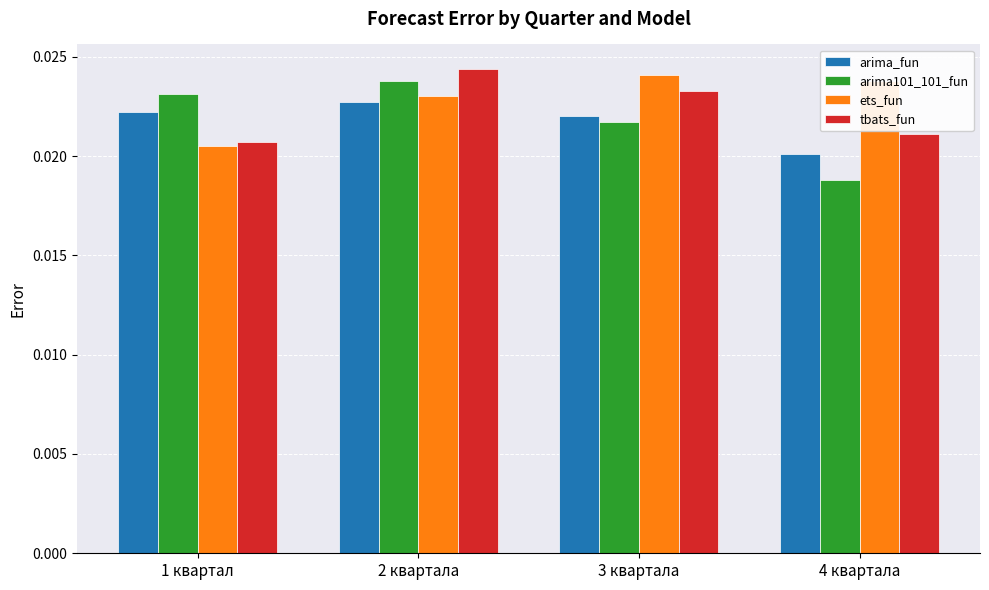

What is the label of the 4th bar from the right?

1 квартал